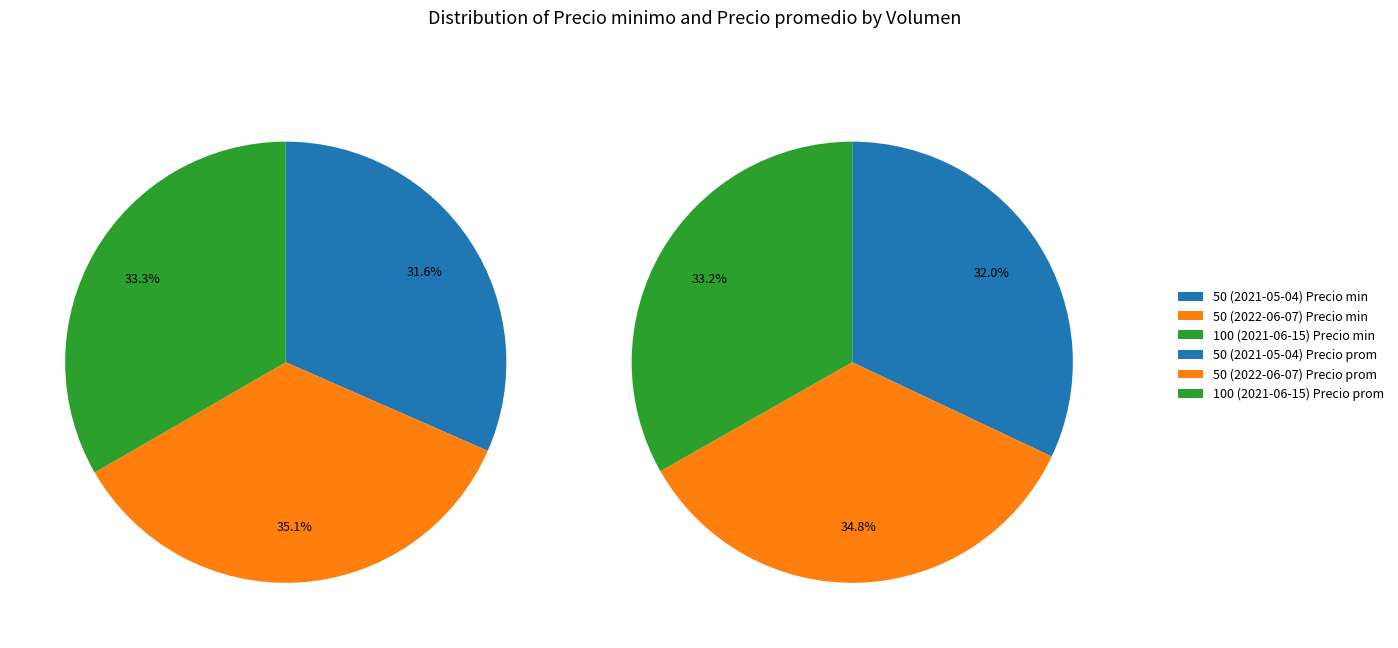

What is the total percentage of 50 (2022-06-07) and 100 (2021-06-15)?

68.4%